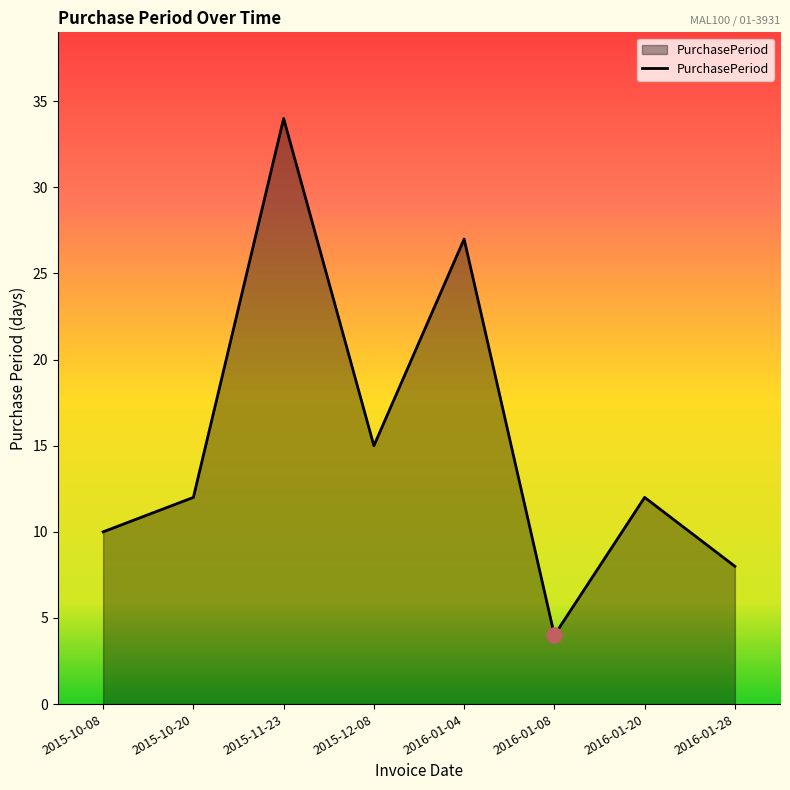

What is the change in value from 2015-12-08 to 2016-01-08?

-11